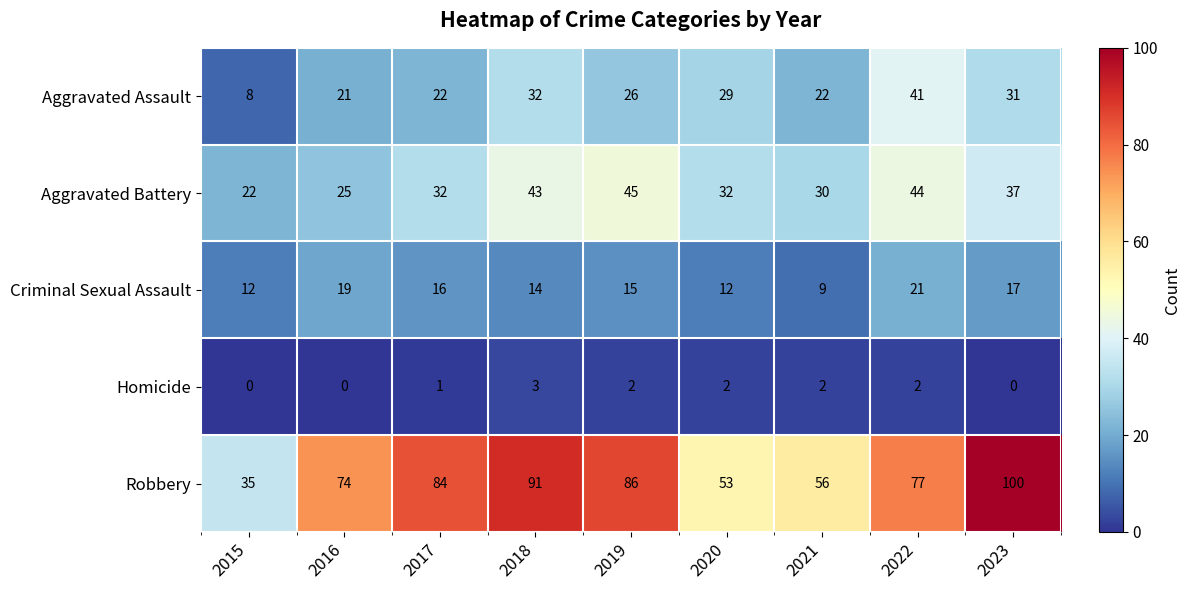

What is the average value of the Robbery series?

73